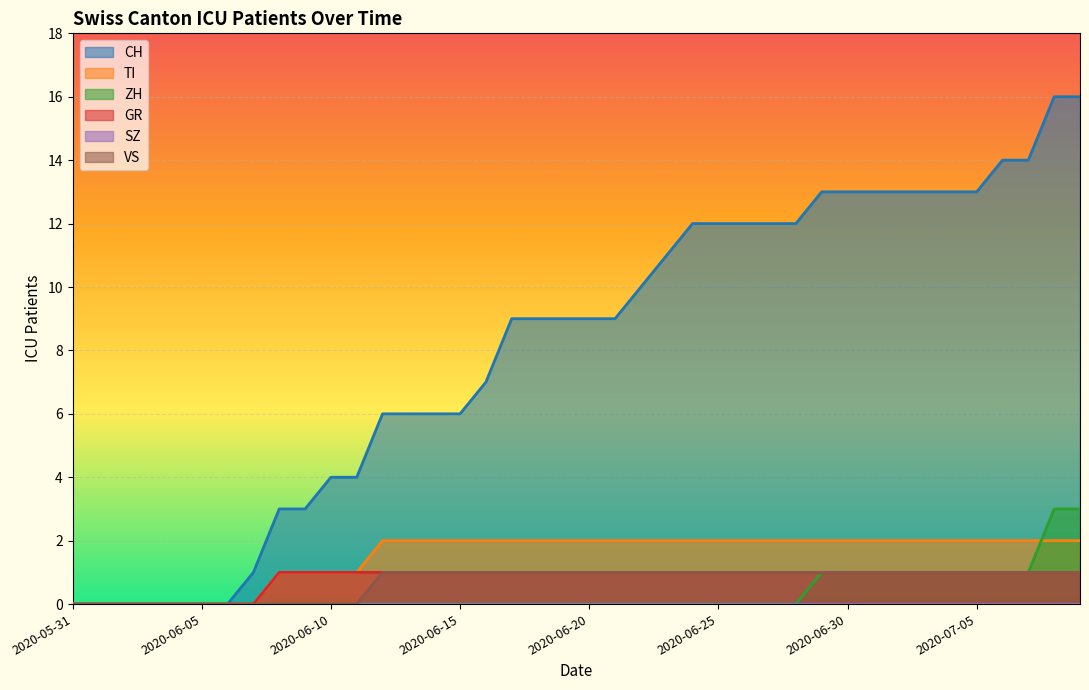

The ZH series shows 0 at 2020-05-31. True or false?

True